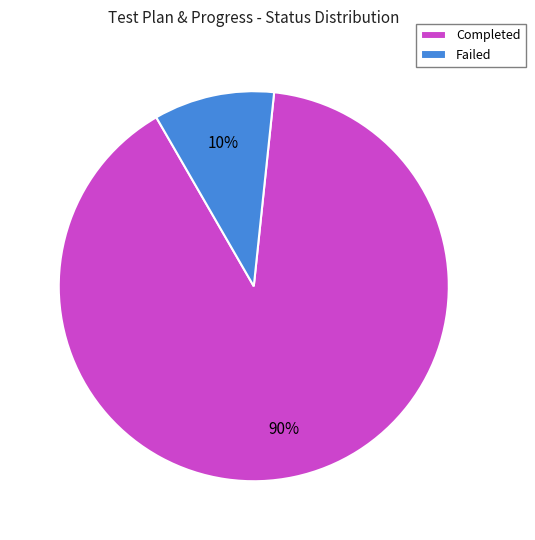

Which category accounts for the majority?

Completed